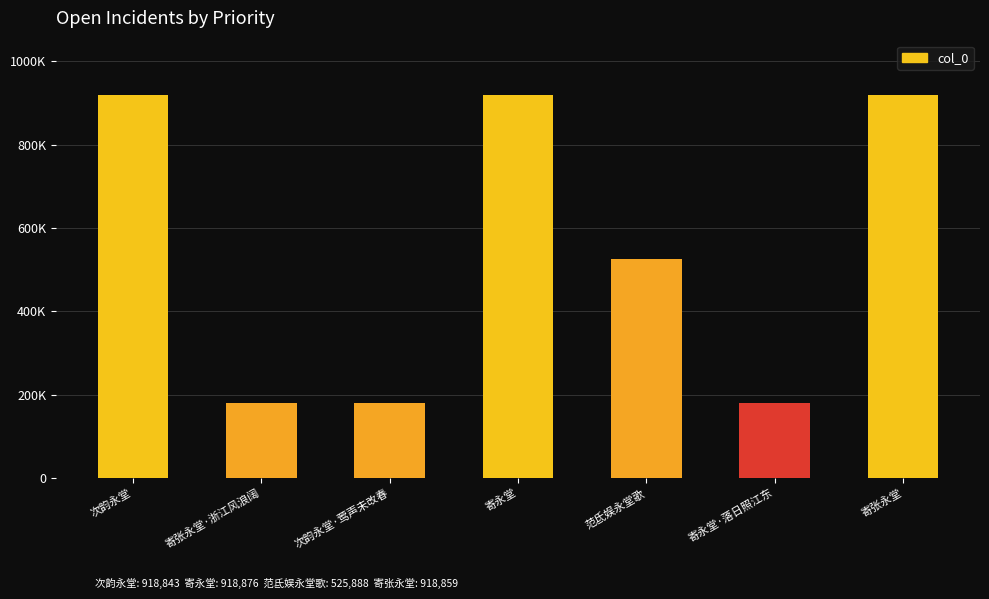

How many bars are there in total?

7